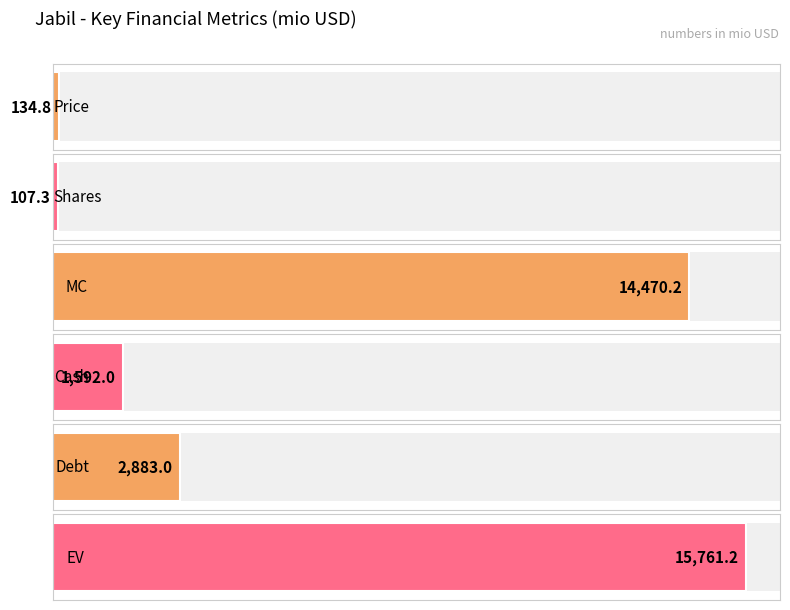

The chart shows a value of 217.2 at Price. True or false?

False